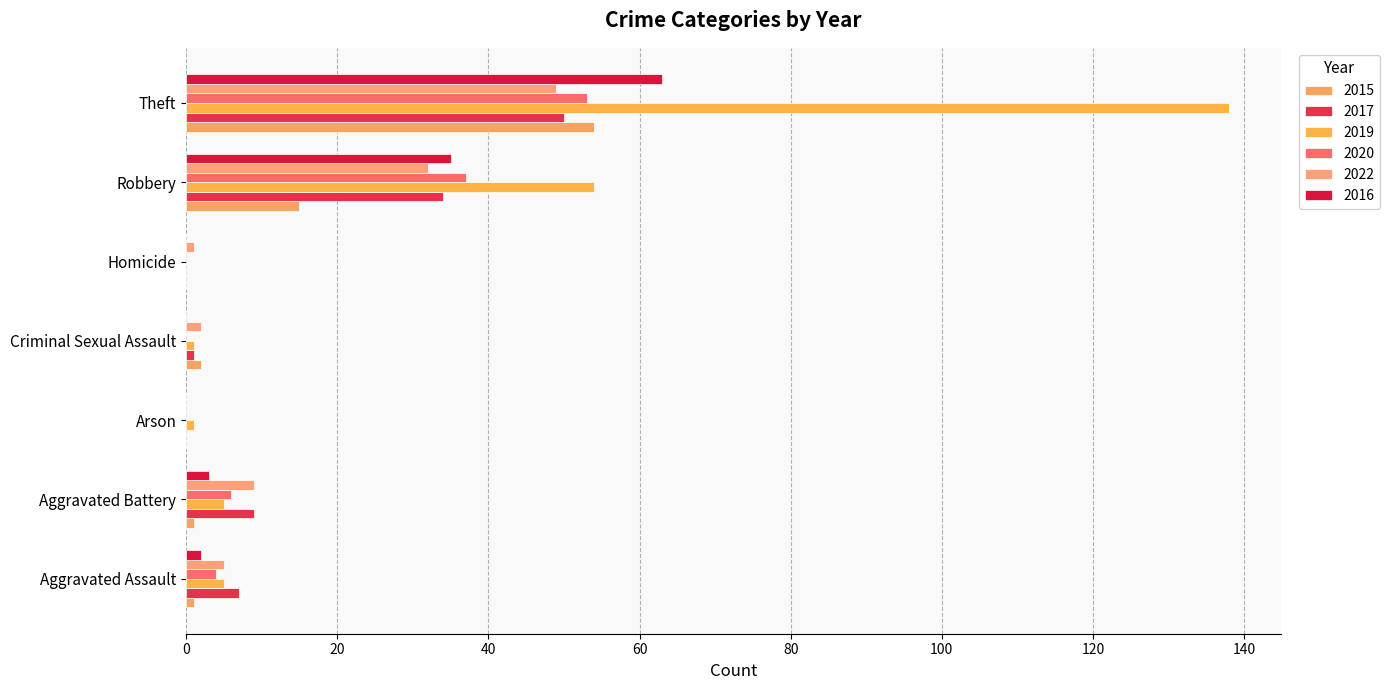

How many series are shown in this chart?

6